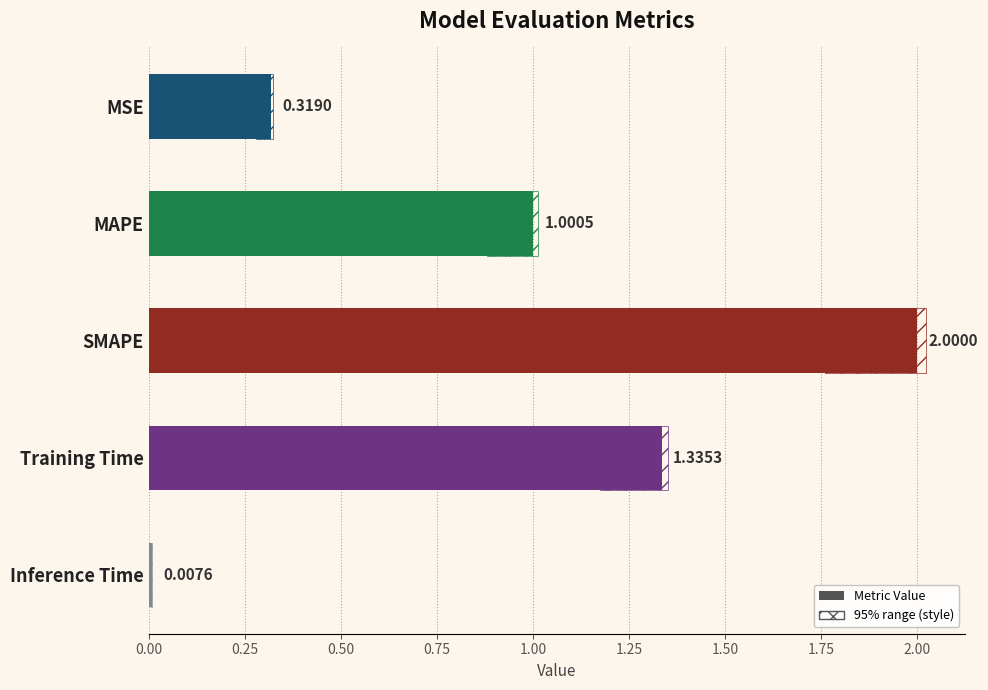

What is the greatest value displayed?

2.0